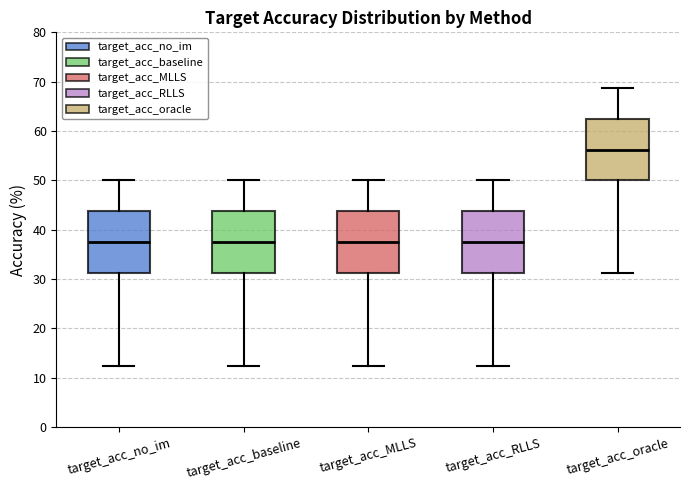

Reading left to right, transcribe this box plot: for each box, give where its median line is, the range the box spans, and where its two whiskers end, as read against the y-axis. The values are not printed on the chart, so give them approximately, as read against the axis.

target_acc_no_im: median 38, box 31 to 44, whiskers 13 to 50
target_acc_baseline: median 38, box 31 to 44, whiskers 13 to 50
target_acc_MLLS: median 38, box 31 to 44, whiskers 13 to 50
target_acc_RLLS: median 38, box 31 to 44, whiskers 13 to 50
target_acc_oracle: median 56, box 50 to 63, whiskers 31 to 69